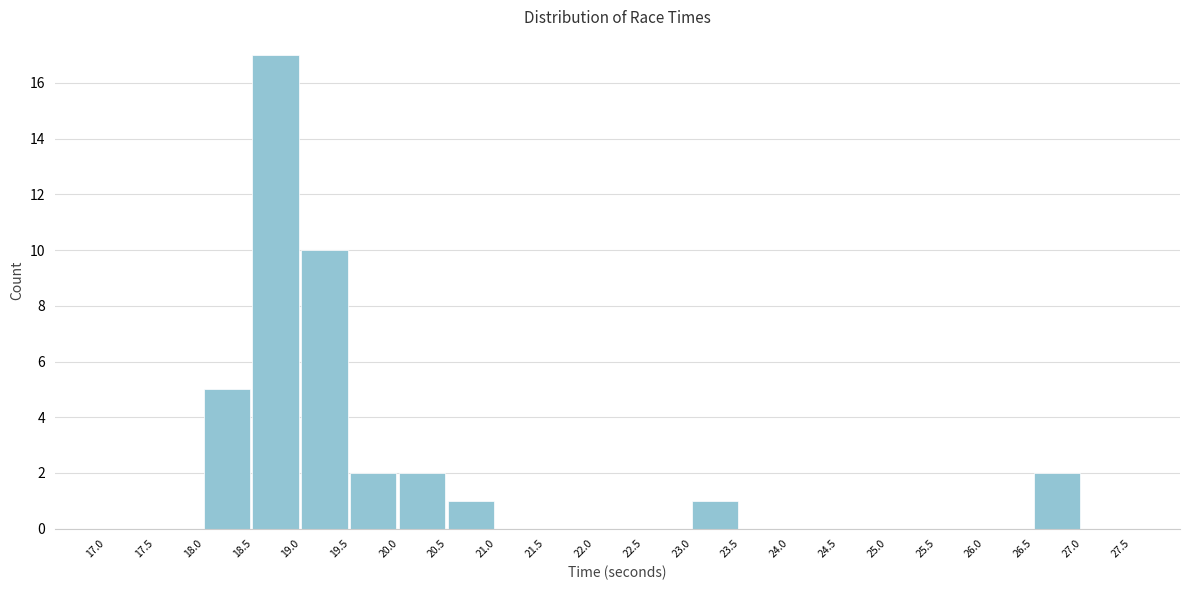

What is the height of the bar covering 20.5 to 21.0 on the x-axis? The values are not printed on the chart, so give them approximately, as read against the axis.

1